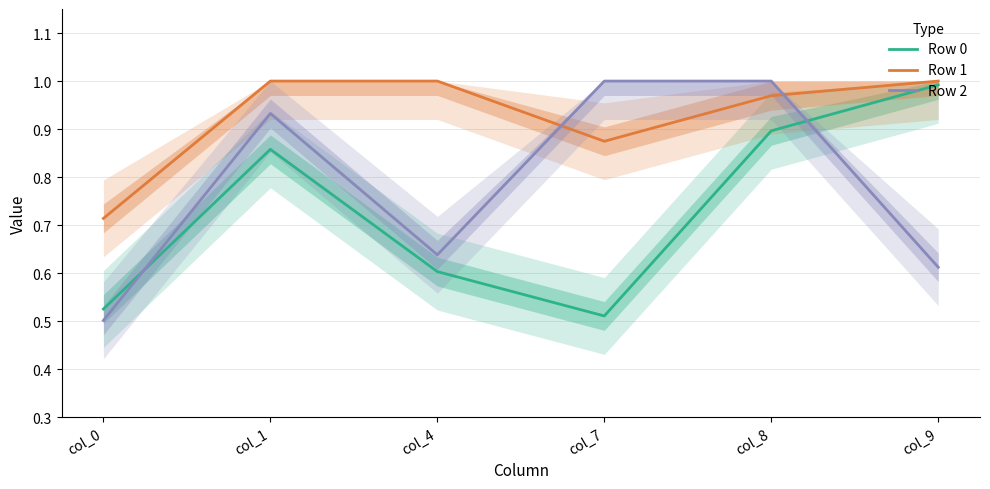

Reading left to right, extract all data points from this chart.

Row 0: col_0=0.5	col_1=0.9	col_4=0.6	col_7=0.5	col_8=0.9	col_9=1.0
Row 1: col_0=0.7	col_1=1.0	col_4=1.0	col_7=0.9	col_8=1.0	col_9=1.0
Row 2: col_0=0.5	col_1=0.9	col_4=0.6	col_7=1.0	col_8=1.0	col_9=0.6